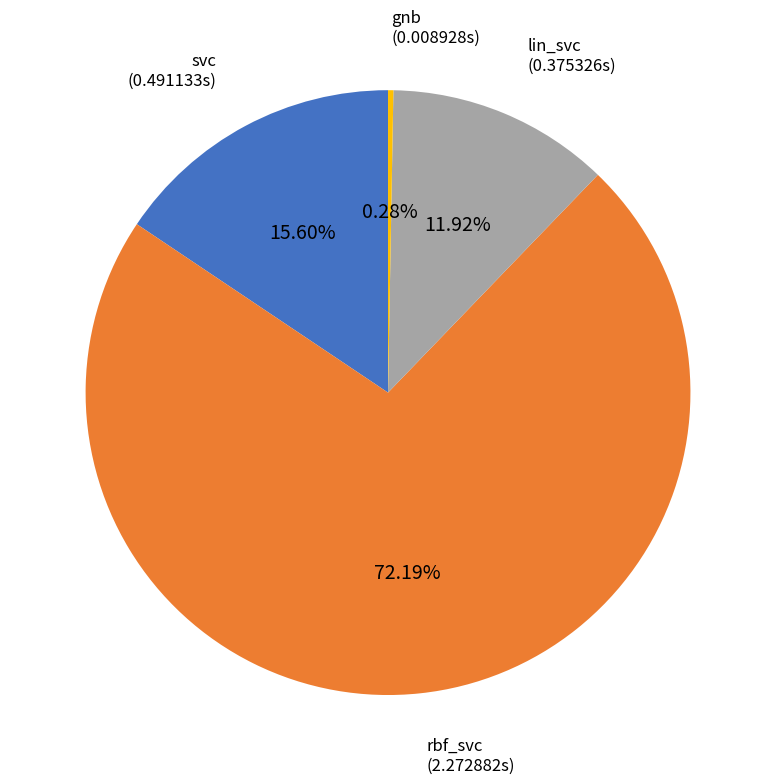

What is the smallest slice in the pie chart?

gnb